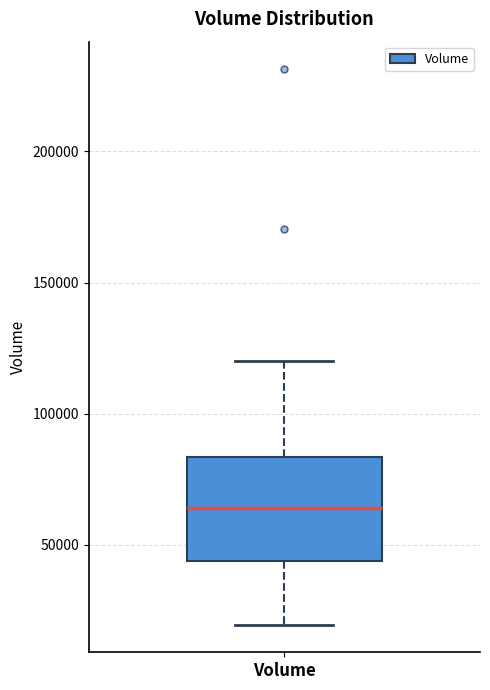

Read this box plot against the y-axis: the position of the median line, the range covered by the box, and the ends of both whiskers. The values are not printed on the chart, so give them approximately, as read against the axis.

median 65000, box 45000 to 85000, whiskers 20000 to 120000